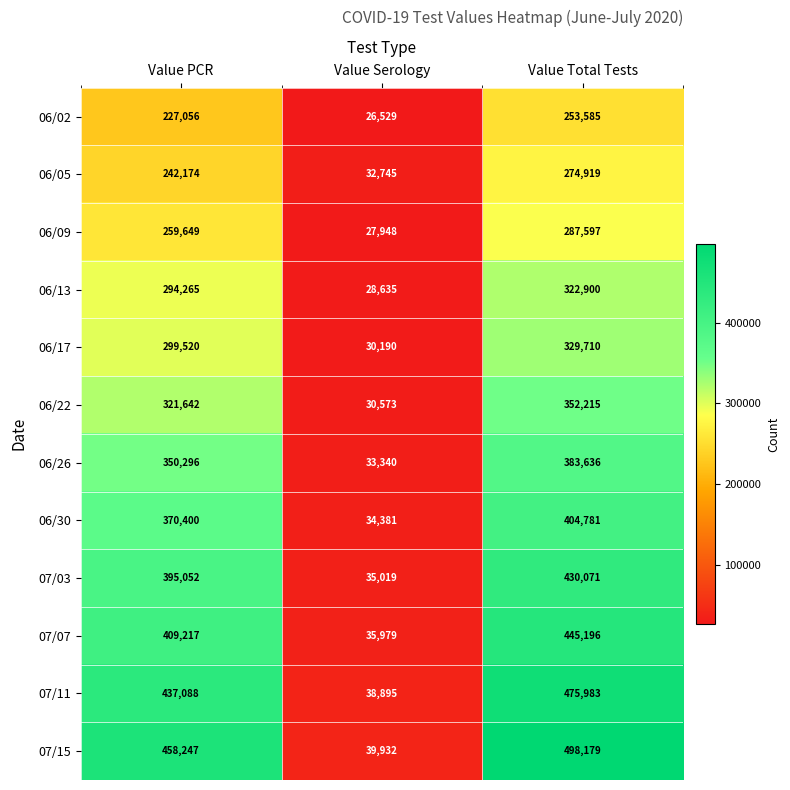

What is the difference between the 07/15 values at Value Serology and Value PCR?

418315